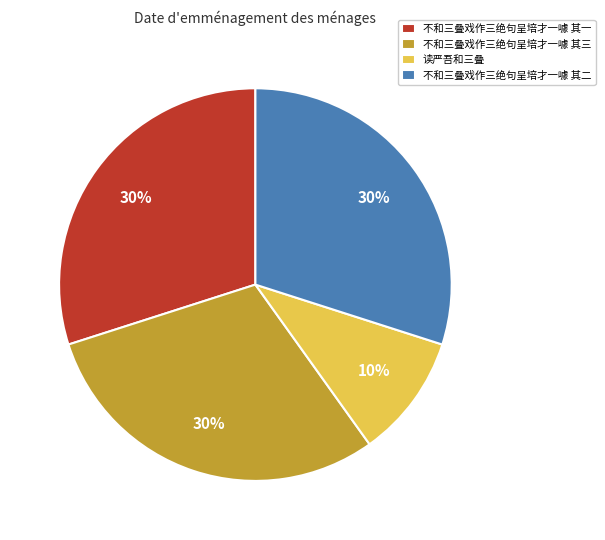

Combined, do 读严吾和三叠 and 不和三叠戏作三绝句呈培才一噱 其一 account for over 50%?

No